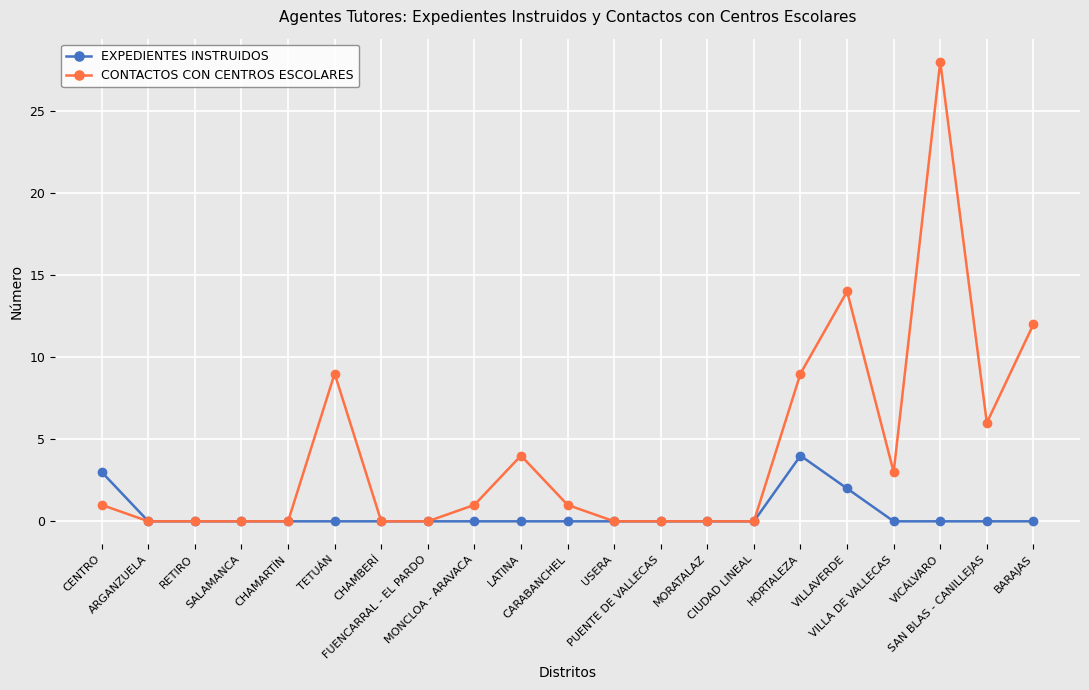

What is the label of the 13th point from the left?

PUENTE DE VALLECAS